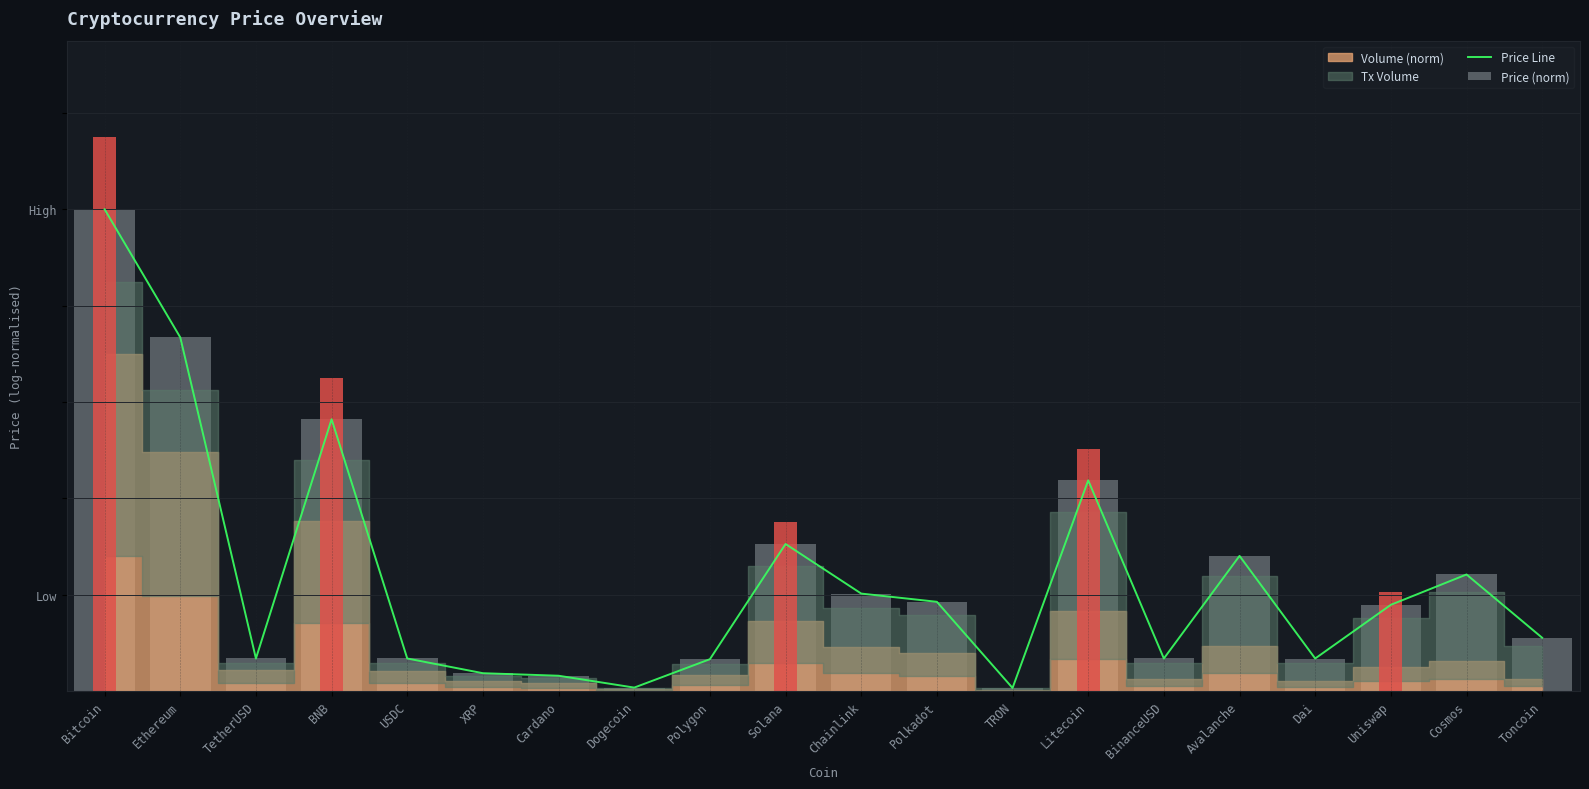

What is the difference between the second highest and minimum values in the Price Line series?

0.7